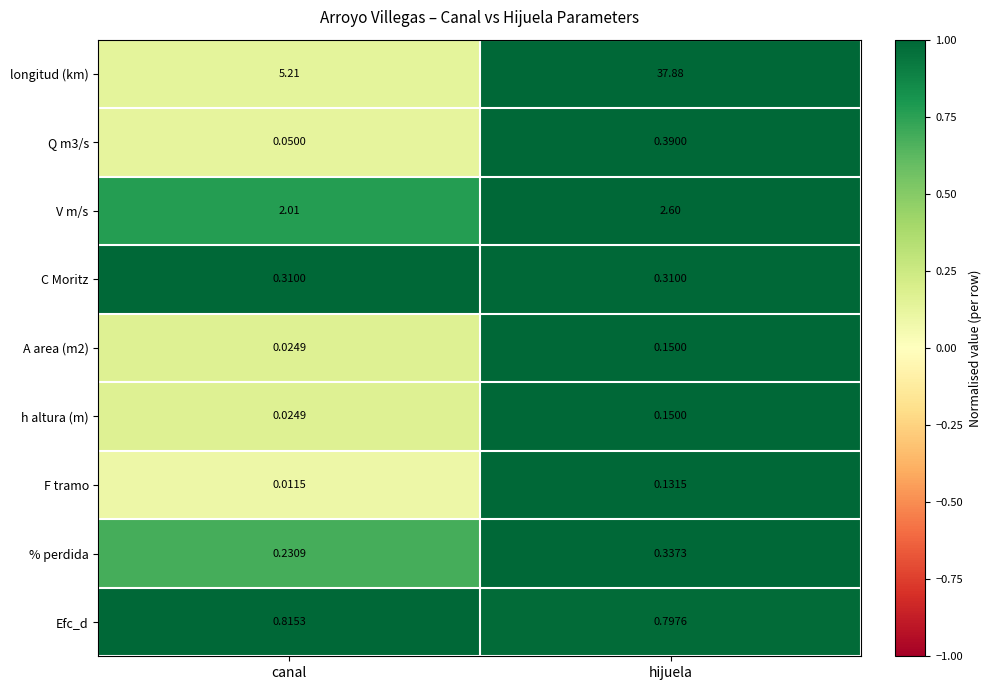

Which series has the largest range (max minus min)?

longitud (km)